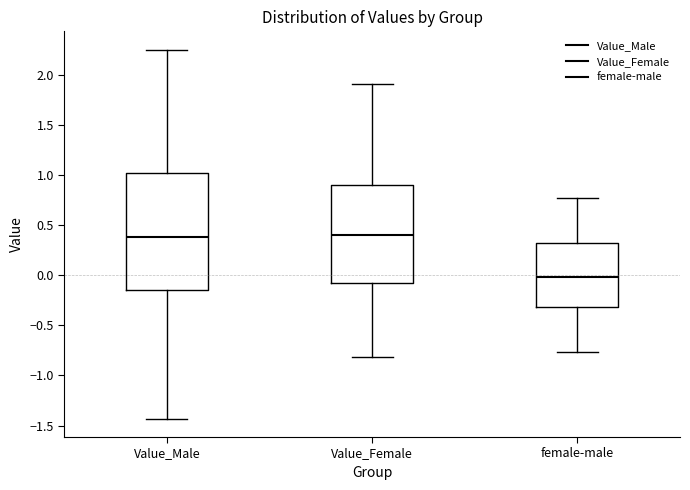

Reading left to right, transcribe this box plot: for each box, give where its median line is, the range the box spans, and where its two whiskers end, as read against the y-axis. The values are not printed on the chart, so give them approximately, as read against the axis.

Value_Male: median 0.40, box -0.15 to 1.00, whiskers -1.45 to 2.25
Value_Female: median 0.40, box -0.10 to 0.90, whiskers -0.80 to 1.90
female-male: median 0.00, box -0.30 to 0.30, whiskers -0.75 to 0.75